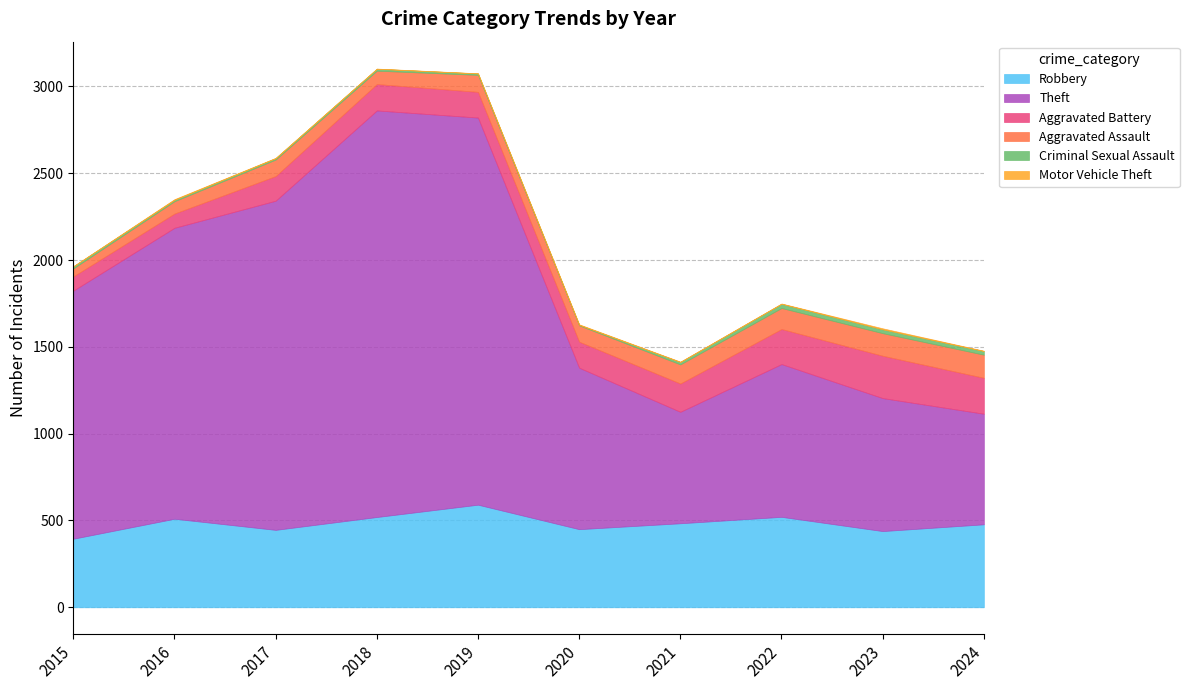

Reading right to left, transcribe all the data shown in this chart.

Robbery: 478	439	521	484	450	591	520	446	510	395
Theft: 637	766	880	642	930	2230	2342	1896	1676	1429
Aggravated Battery: 207	244	202	163	150	148	152	142	82	82
Aggravated Assault: 133	130	121	110	94	98	77	95	71	46
Criminal Sexual Assault: 21	22	24	14	3	8	11	8	8	12
Motor Vehicle Theft: 2	6	2	2	3	1	1	2	4	1